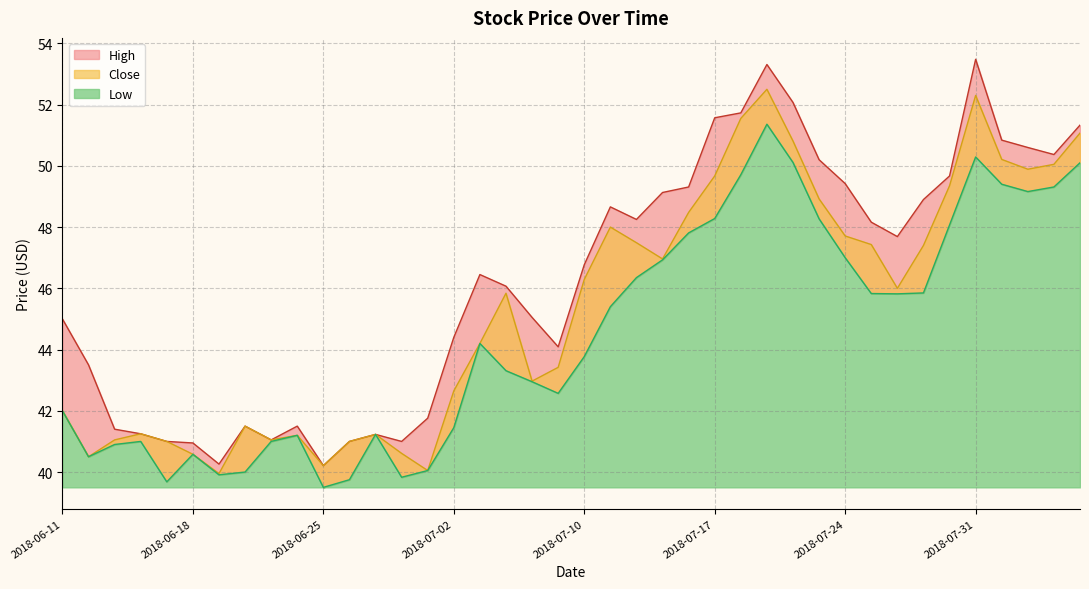

Reading left to right, transcribe all the data shown in this chart.

High: 45.0	43.5	41.4	41.2	41.0	41.0	40.3	41.5	41.0	41.5	40.2	41.0	41.2	41.0	41.8	44.4	46.5	46.1	45.0	44.1	46.8	48.7	48.2	49.1	49.3	51.6	51.7	53.3	52.1	50.2	49.4	48.2	47.7	48.9	49.7	53.5	50.8	50.6	50.4	51.3
Close: 42.0	40.5	41.0	41.2	41.0	40.6	40.0	41.5	41.0	41.2	40.2	41.0	41.2	40.6	40.0	42.6	44.2	45.8	43.0	43.4	46.3	48.0	47.5	47.0	48.5	49.7	51.5	52.5	50.8	48.9	47.7	47.4	46.0	47.4	49.4	52.3	50.2	49.9	50.0	51.1
Low: 42.0	40.5	40.9	41.0	39.7	40.6	39.9	40.0	41.0	41.2	39.5	39.8	41.2	39.8	40.0	41.5	44.2	43.3	43.0	42.6	43.8	45.4	46.4	46.9	47.8	48.3	49.7	51.4	50.1	48.3	47.0	45.8	45.8	45.9	48.1	50.3	49.4	49.2	49.3	50.1